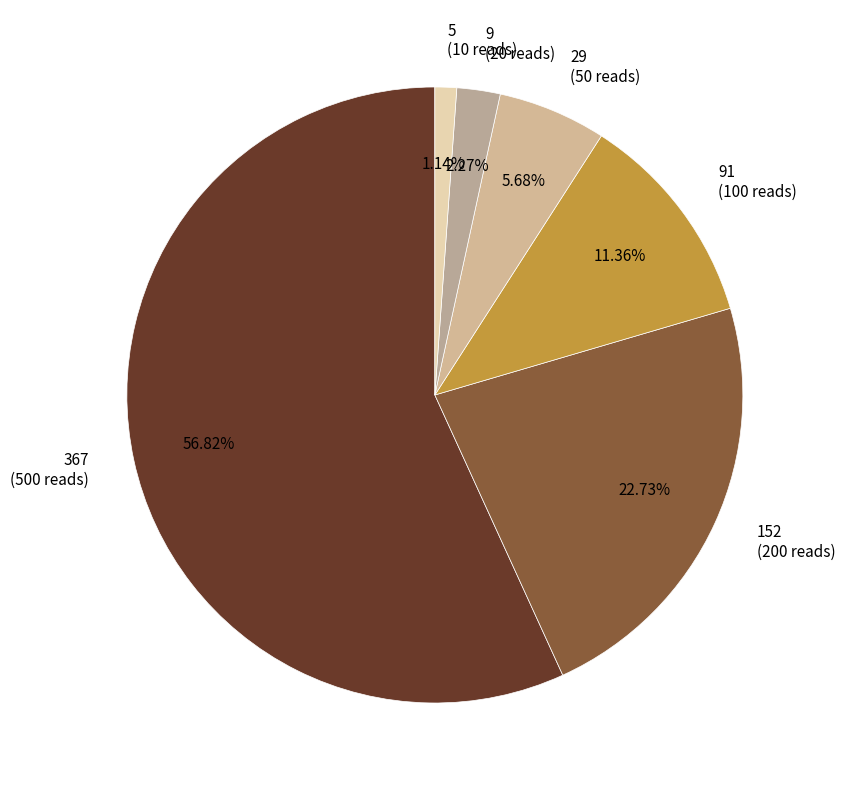

Which category has the biggest portion of the pie?

367